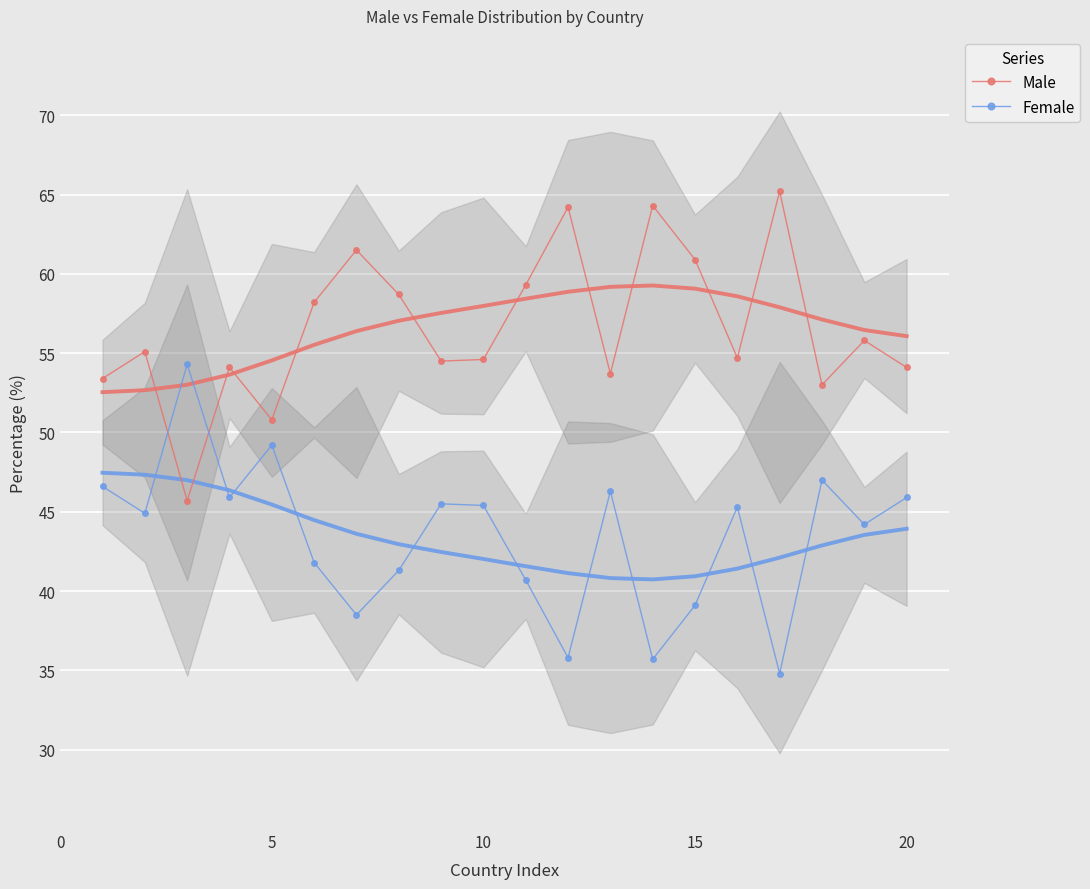

True or false: Male has more than 2 points higher than both neighbors.

True